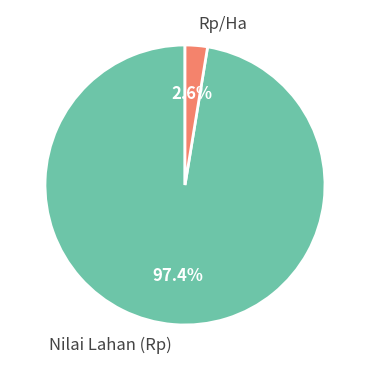

Between Nilai Lahan (Rp) and Rp/Ha, which is larger?

Nilai Lahan (Rp)